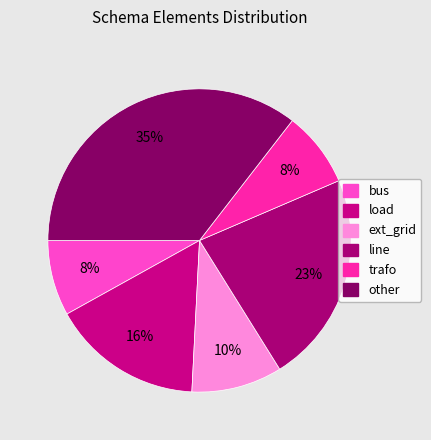

Approximately how many times larger is the value at bus compared to trafo?

1.0